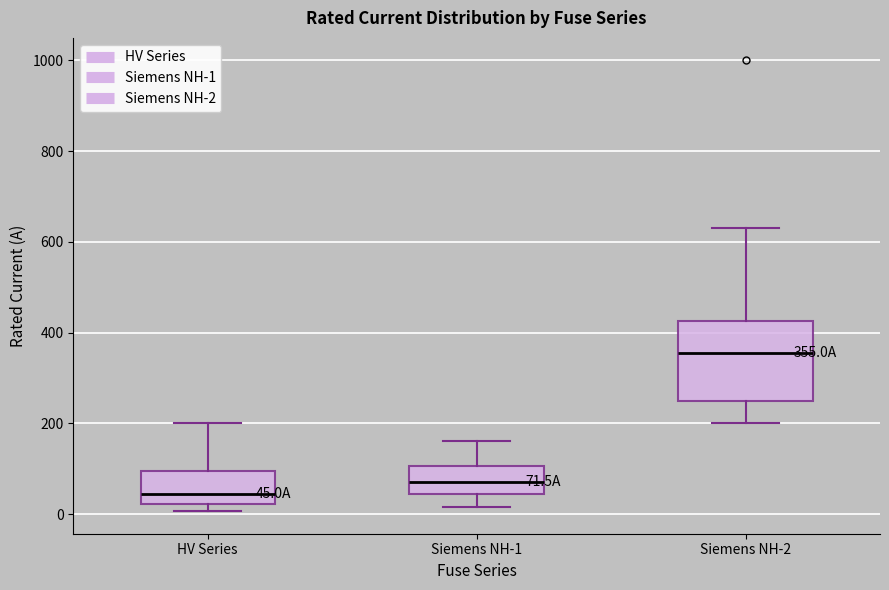

Which box has the highest median line?

Siemens NH-2